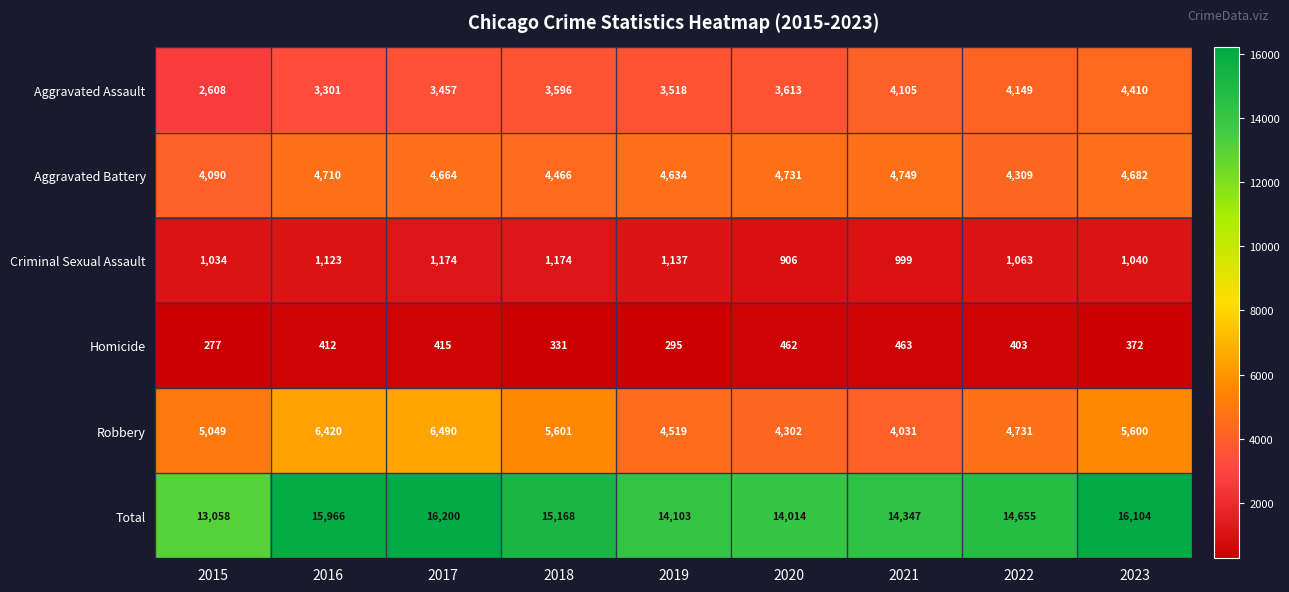

What is the minimum value shown in the chart?

277